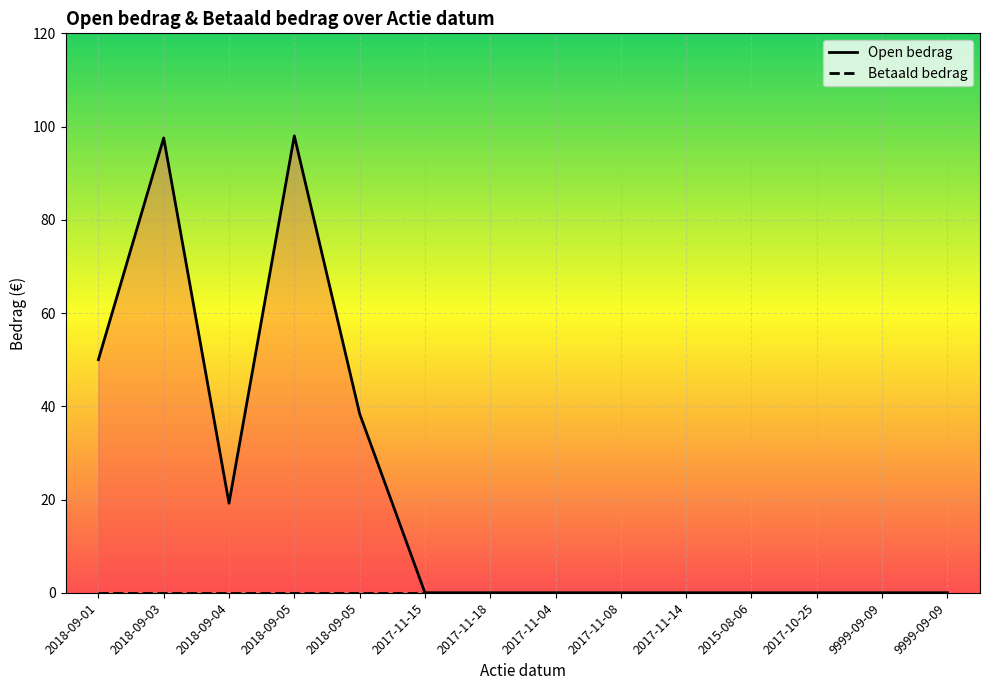

How many data points in Open bedrag are above 0?

5